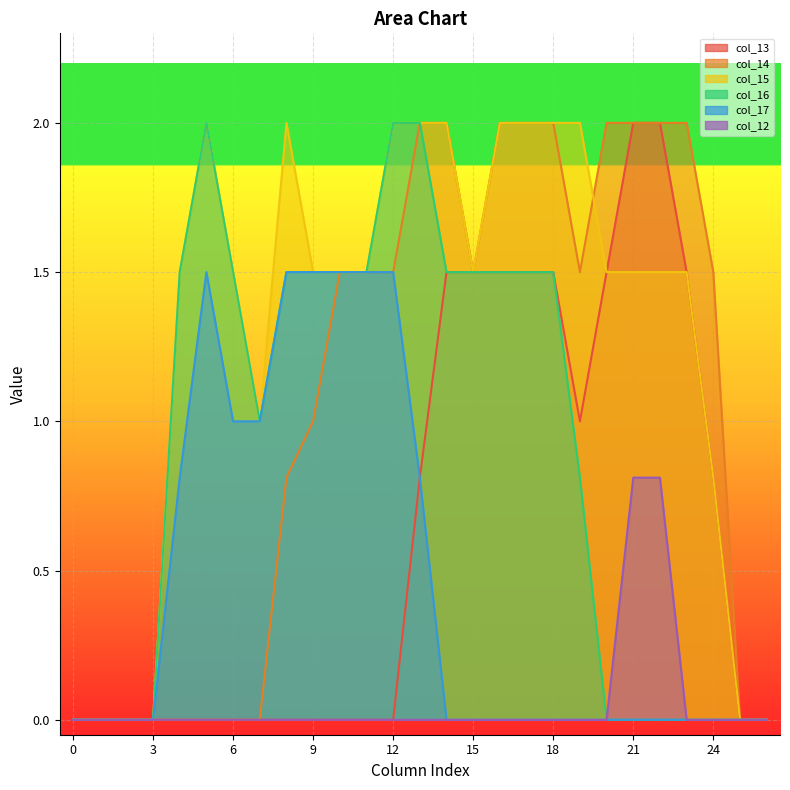

Reading left to right, extract all data points from this chart.

col_13: 0.0	0.0	0.0	0.0	0.0	0.0	0.0	0.0	0.0	0.0	0.0	0.0	0.0	0.8	1.5	1.5	1.5	1.5	1.5	1.0	1.5	2.0	2.0	1.5	0.8	0.0	0.0
col_14: 0.0	0.0	0.0	0.0	0.0	0.0	0.0	0.0	0.8	1.0	1.5	1.5	1.5	2.0	2.0	1.5	2.0	2.0	2.0	1.5	2.0	2.0	2.0	2.0	1.5	0.0	0.0
col_15: 0.0	0.0	0.0	0.0	1.5	2.0	1.5	1.0	2.0	1.5	1.5	1.5	2.0	2.0	2.0	1.5	2.0	2.0	2.0	2.0	1.5	1.5	1.5	1.5	0.8	0.0	0.0
col_16: 0.0	0.0	0.0	0.0	1.5	2.0	1.5	1.0	1.5	1.5	1.5	1.5	2.0	2.0	1.5	1.5	1.5	1.5	1.5	0.8	0.0	0.0	0.0	0.0	0.0	0.0	0.0
col_17: 0.0	0.0	0.0	0.0	0.8	1.5	1.0	1.0	1.5	1.5	1.5	1.5	1.5	0.8	0.0	0.0	0.0	0.0	0.0	0.0	0.0	0.0	0.0	0.0	0.0	0.0	0.0
col_12: 0.0	0.0	0.0	0.0	0.0	0.0	0.0	0.0	0.0	0.0	0.0	0.0	0.0	0.0	0.0	0.0	0.0	0.0	0.0	0.0	0.0	0.8	0.8	0.0	0.0	0.0	0.0